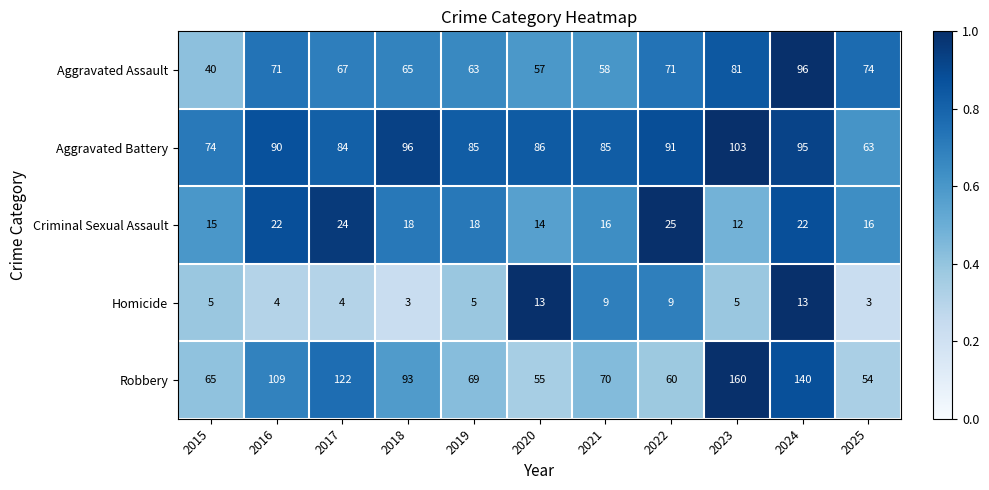

Which series has the largest range (max minus min)?

Robbery